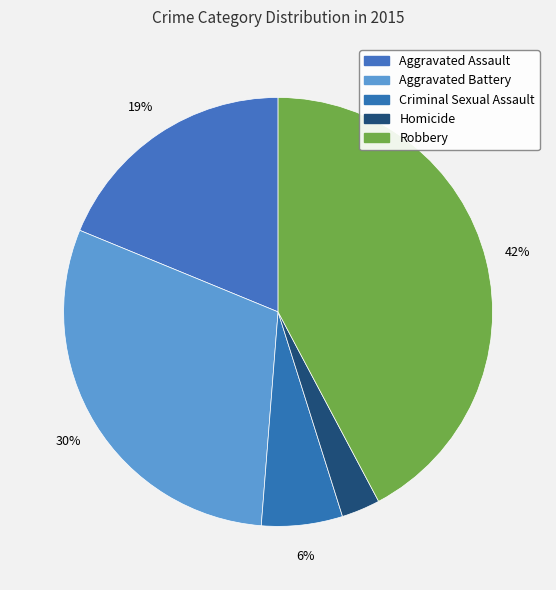

The Aggravated Assault slice represents 5% of the pie. True or false?

False